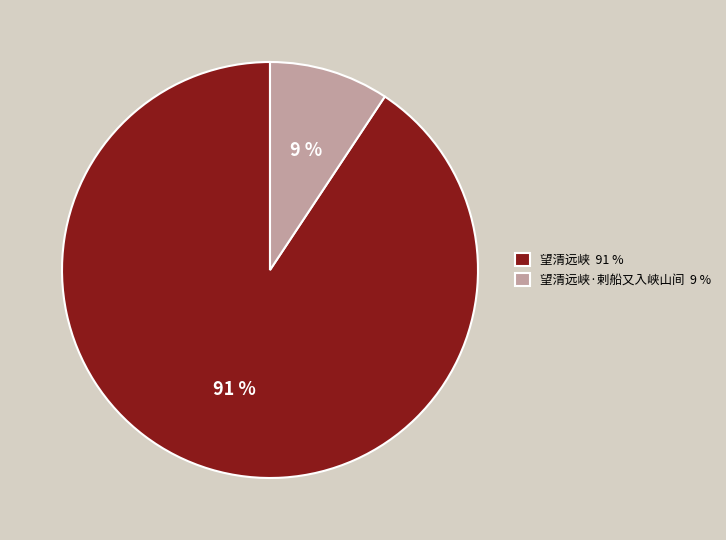

The 望清远峡·剌船又入峡山间 9 % slice represents 9% of the pie. True or false?

True